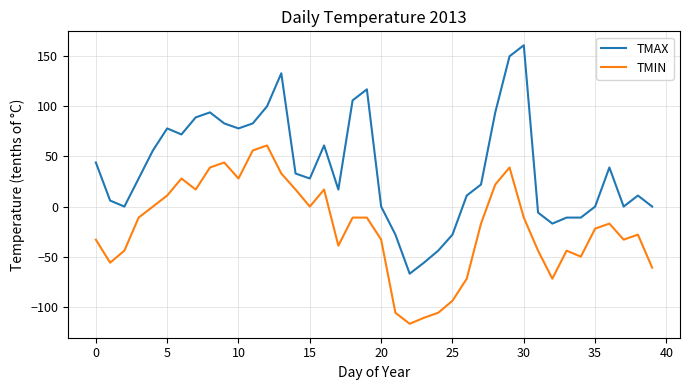

What is the average value of the TMIN series?

-21